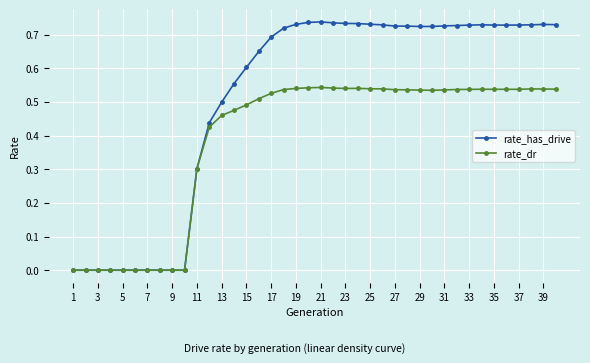

Which series has the widest spread of values?

rate_has_drive